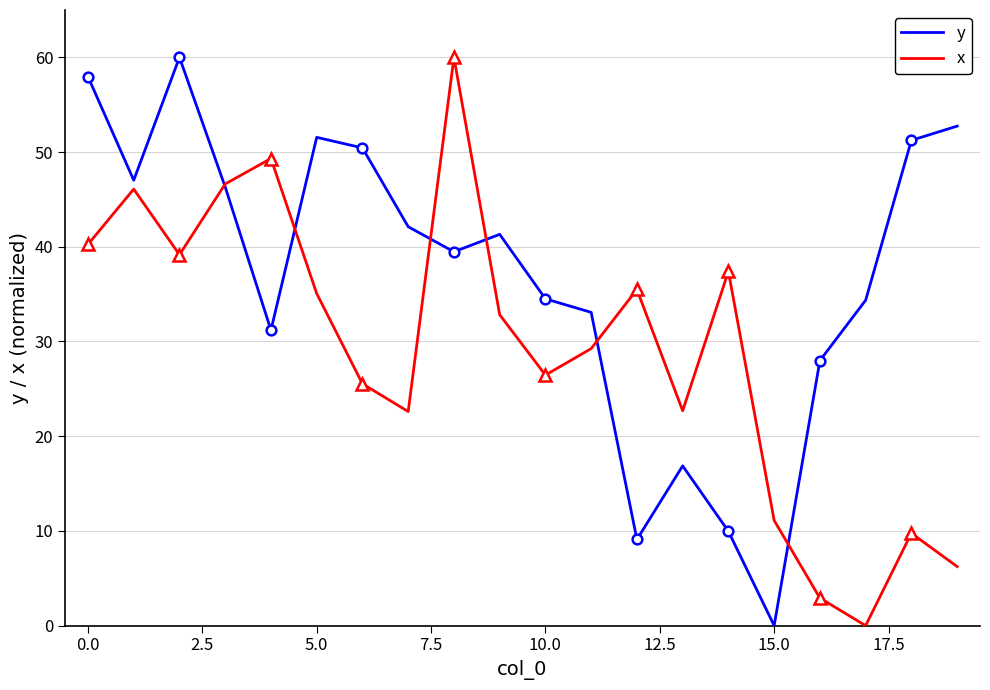

True or false: x has a value of 26.5 at 10.0.

True